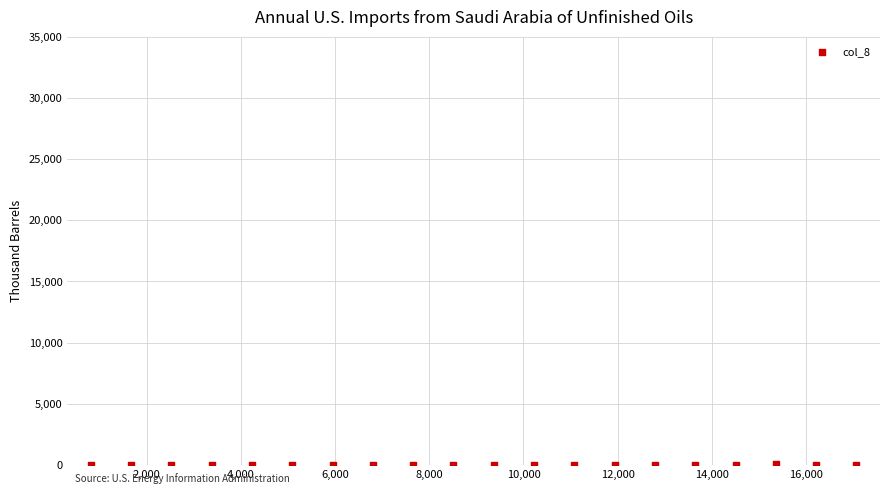

What is the range of X values (max minus min)?

16264